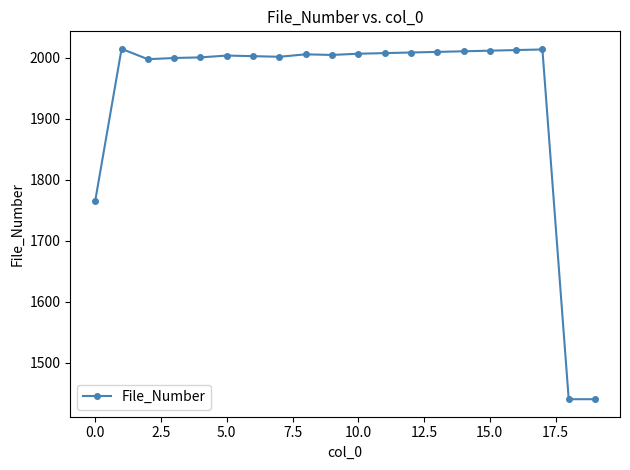

True or false: there are more than 2 points higher than both neighbors.

True